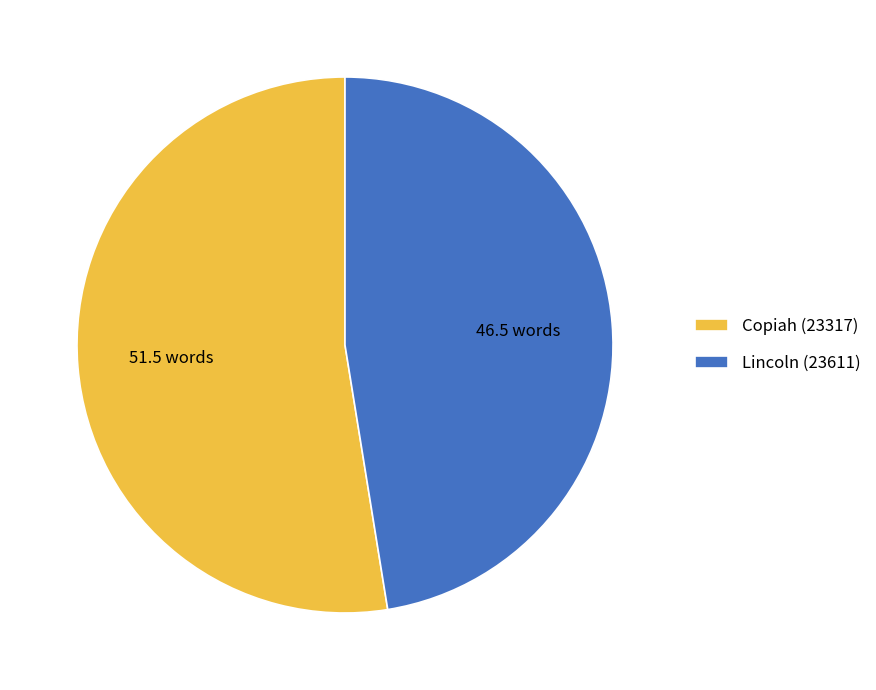

Count the number of slices in the pie.

2